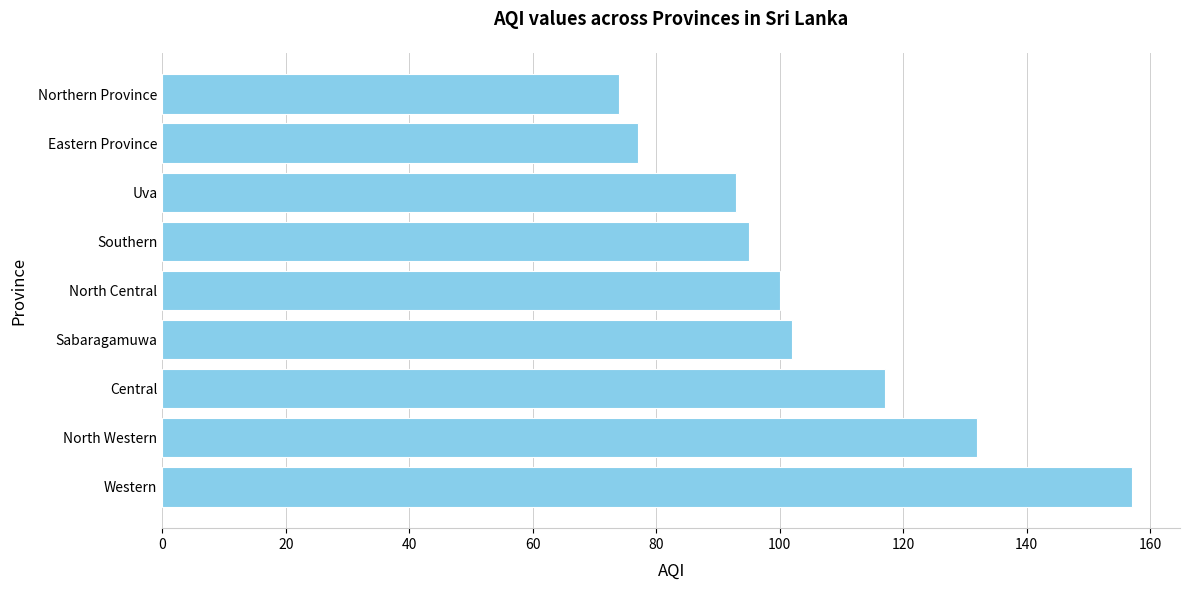

What is the change in value from Sabaragamuwa to Southern?

-7